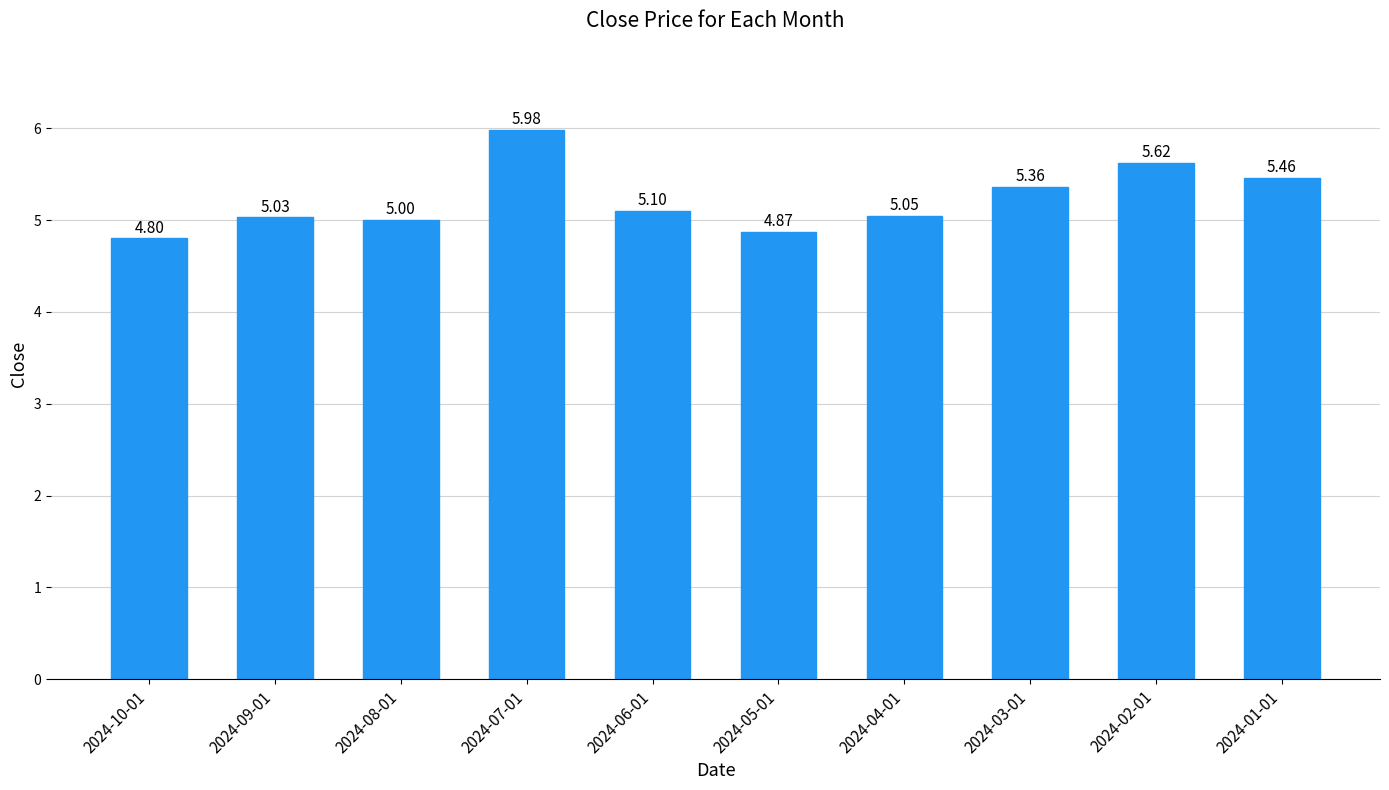

What is the change in value from 2024-10-01 to 2024-05-01?

+0.1